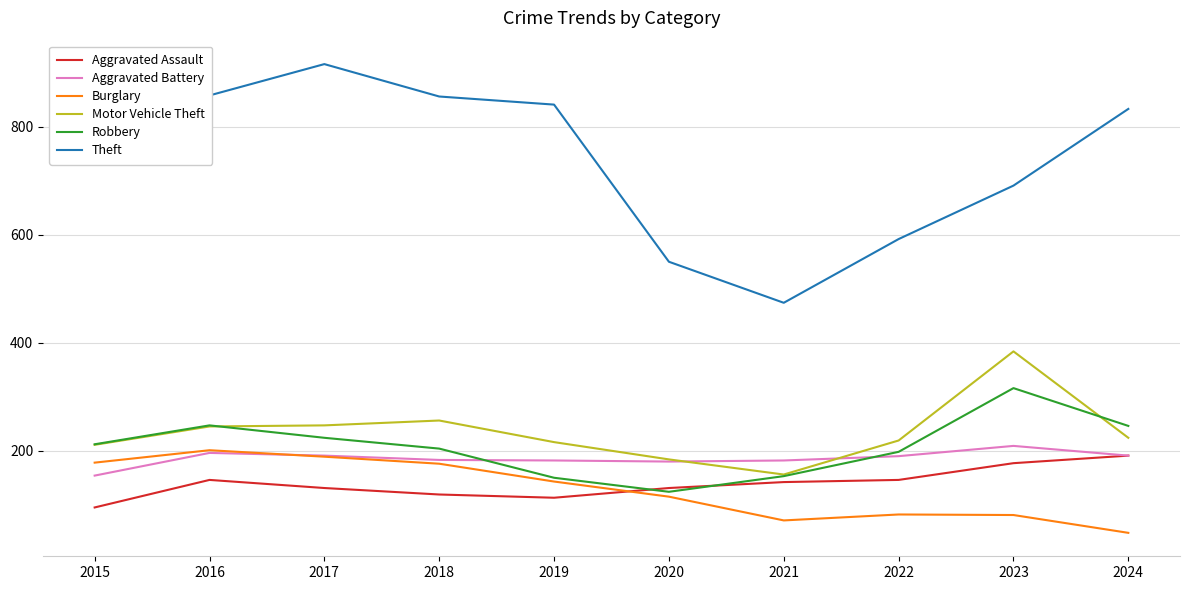

Is this an area chart (filled region under the line)?

No